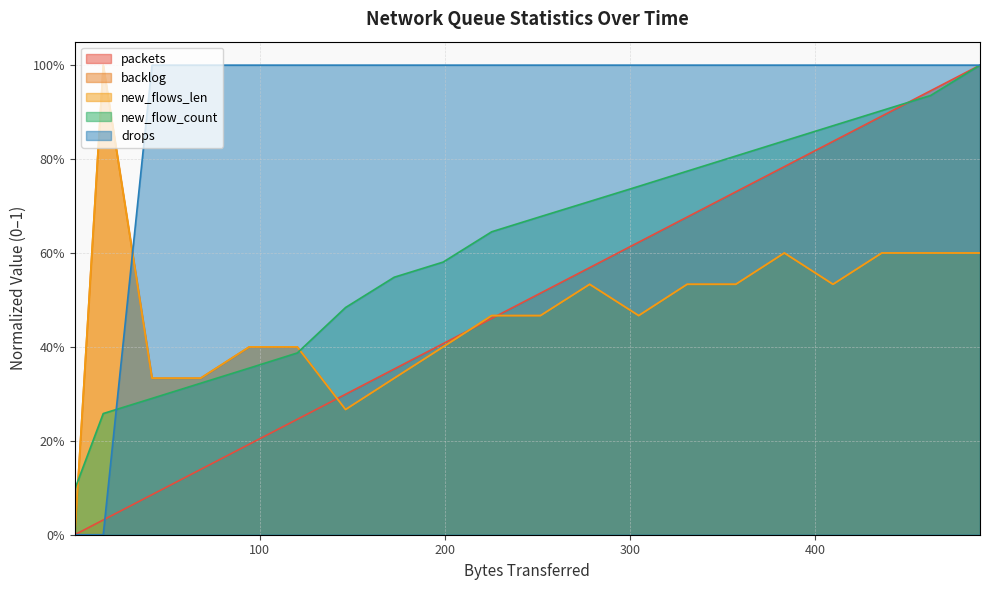

True or false: backlog has a value of 0.8 at 11.

False